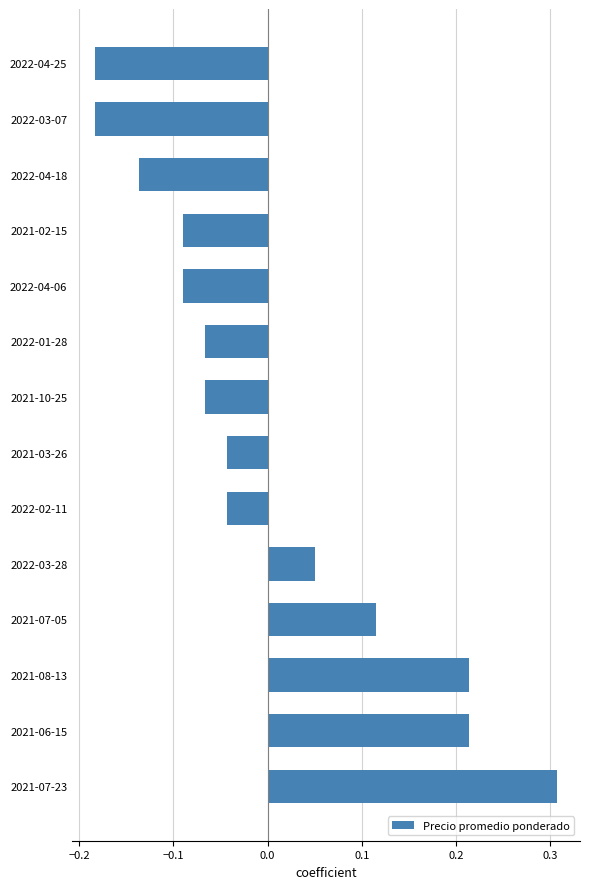

At which category does the chart reach its peak across all series?

2021-07-23